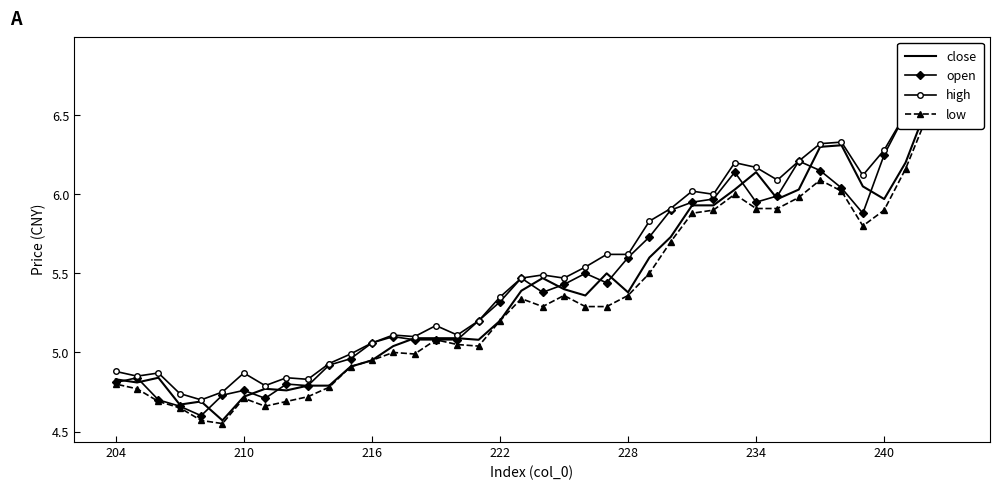

At how many categories does at least one series exceed 5?

28